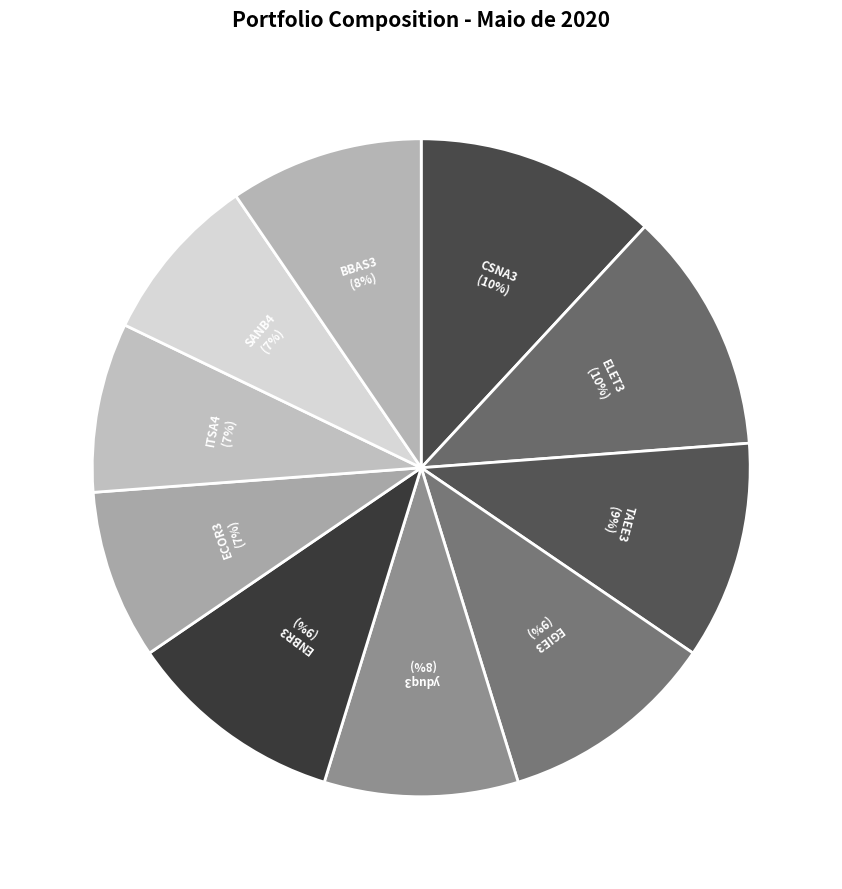

To the nearest percent, what is the difference between the largest and smallest slice percentages?

4%